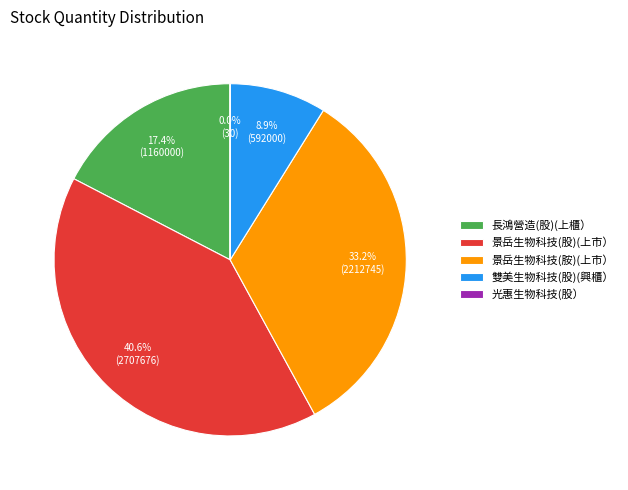

Is it true that 景岳生物科技(股)(上市） is 41% of the pie?

True